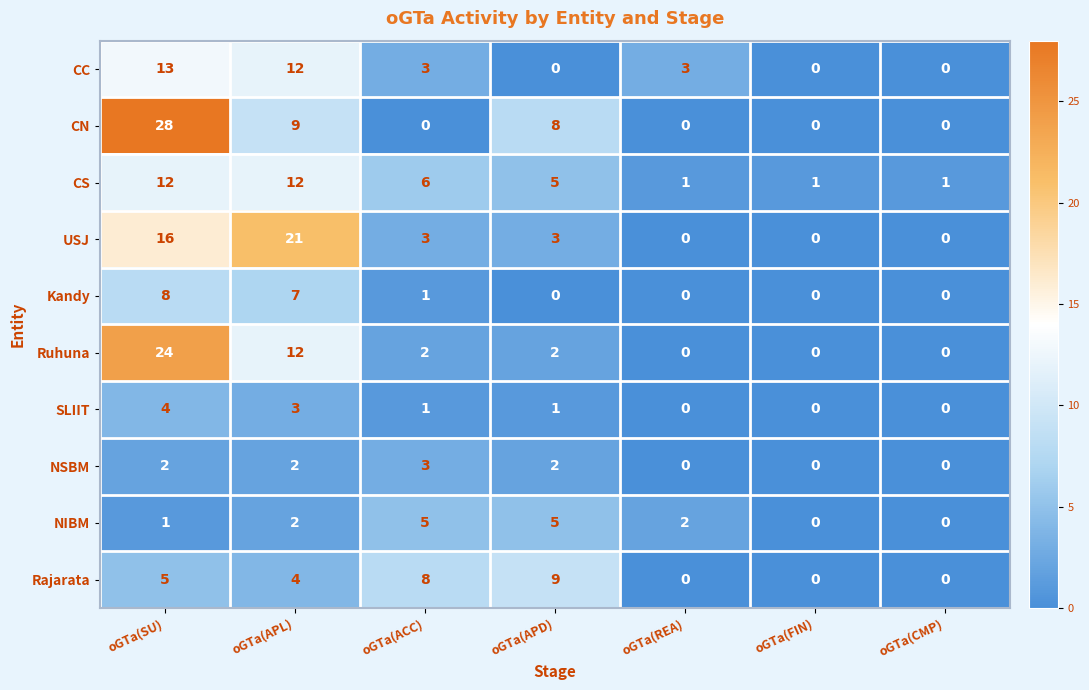

True or false: NSBM has a value of 2 at oGTa(FIN).

False